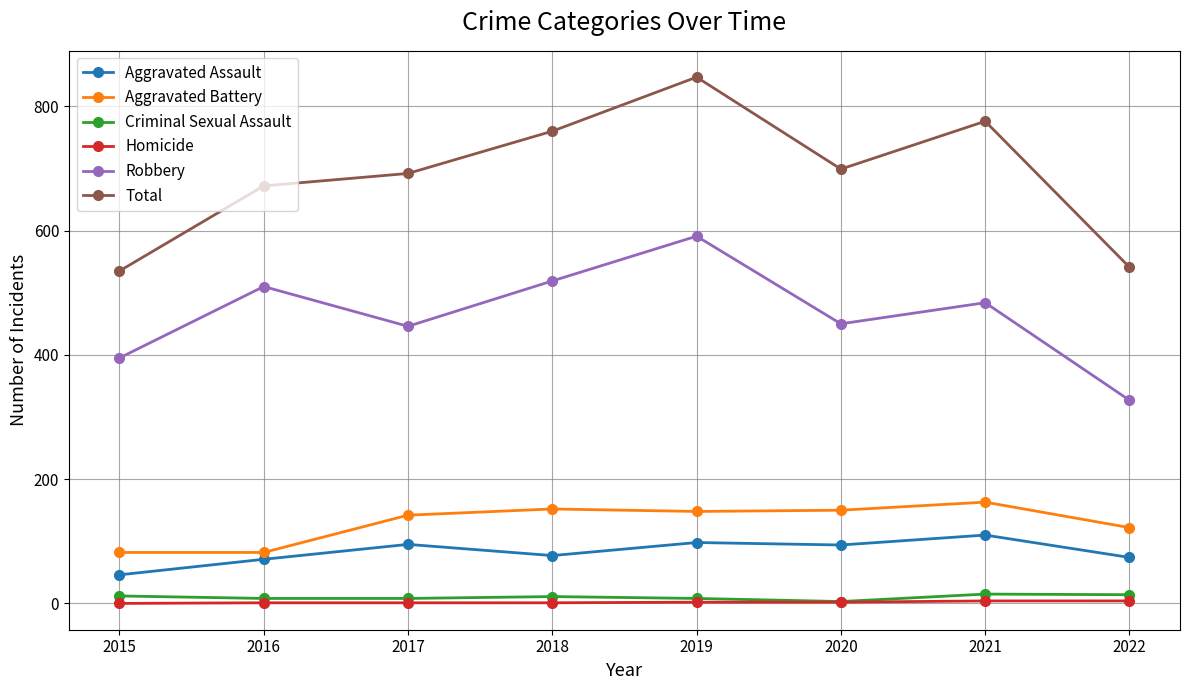

True or false: Aggravated Battery has a value of 163 at 2021.

True